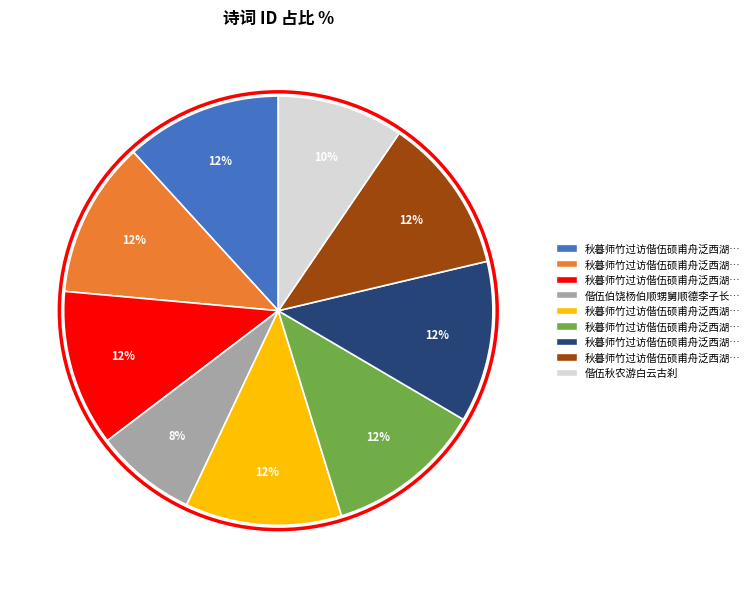

To the nearest percent, what is the average slice percentage?

11%